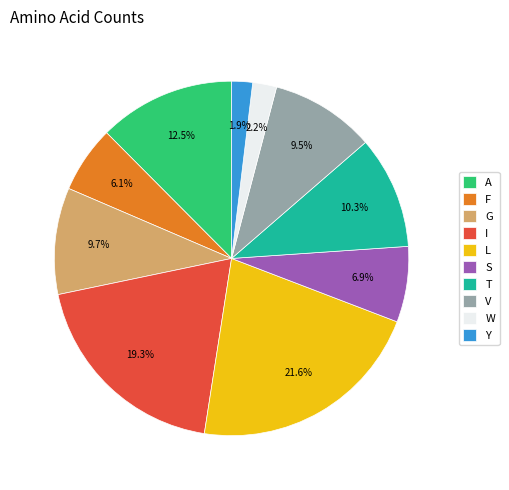

Combined, do W and G account for over 50%?

No